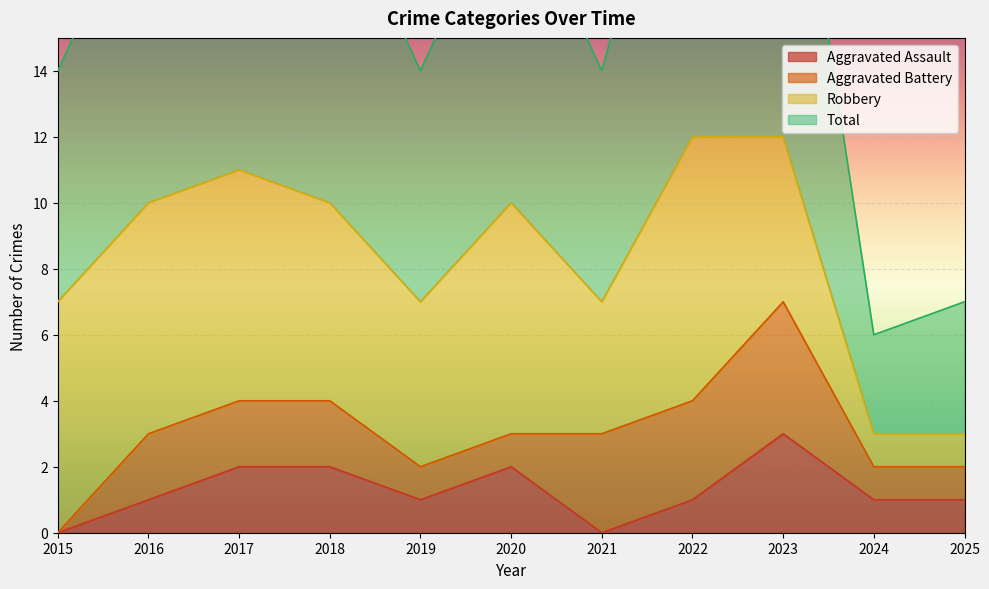

At which category does Aggravated Assault reach its first local peak?

2020